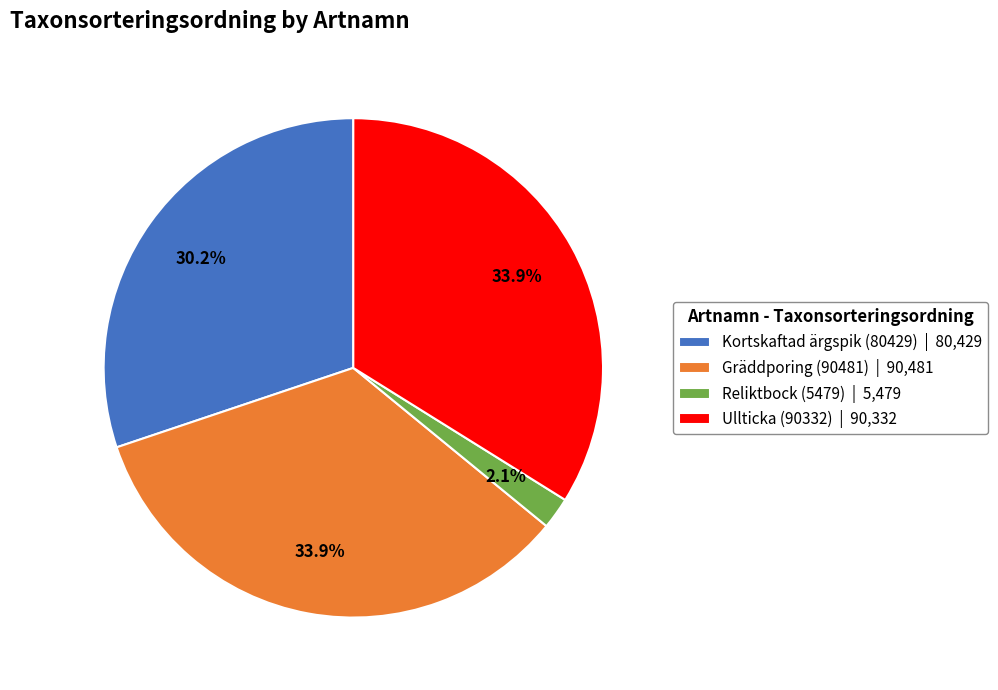

Which has a higher value, Kortskaftad ärgspik (80429) | 80,429 or Reliktbock (5479) | 5,479?

Kortskaftad ärgspik (80429) | 80,429